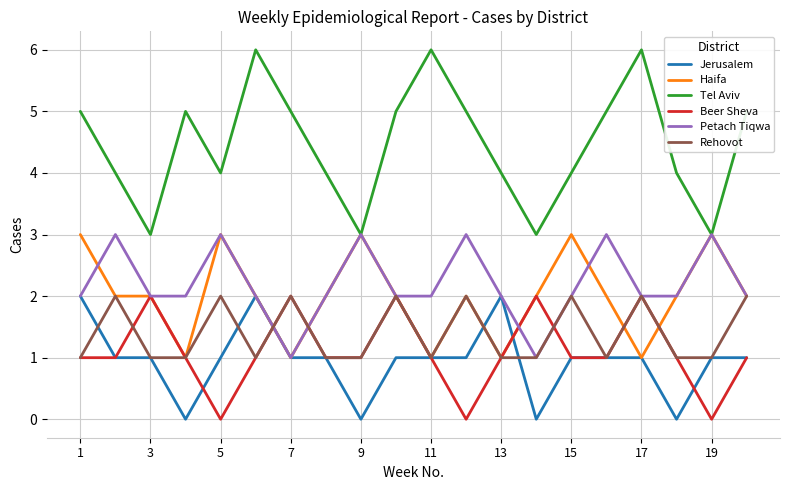

Which series has the largest total across all categories?

Tel Aviv